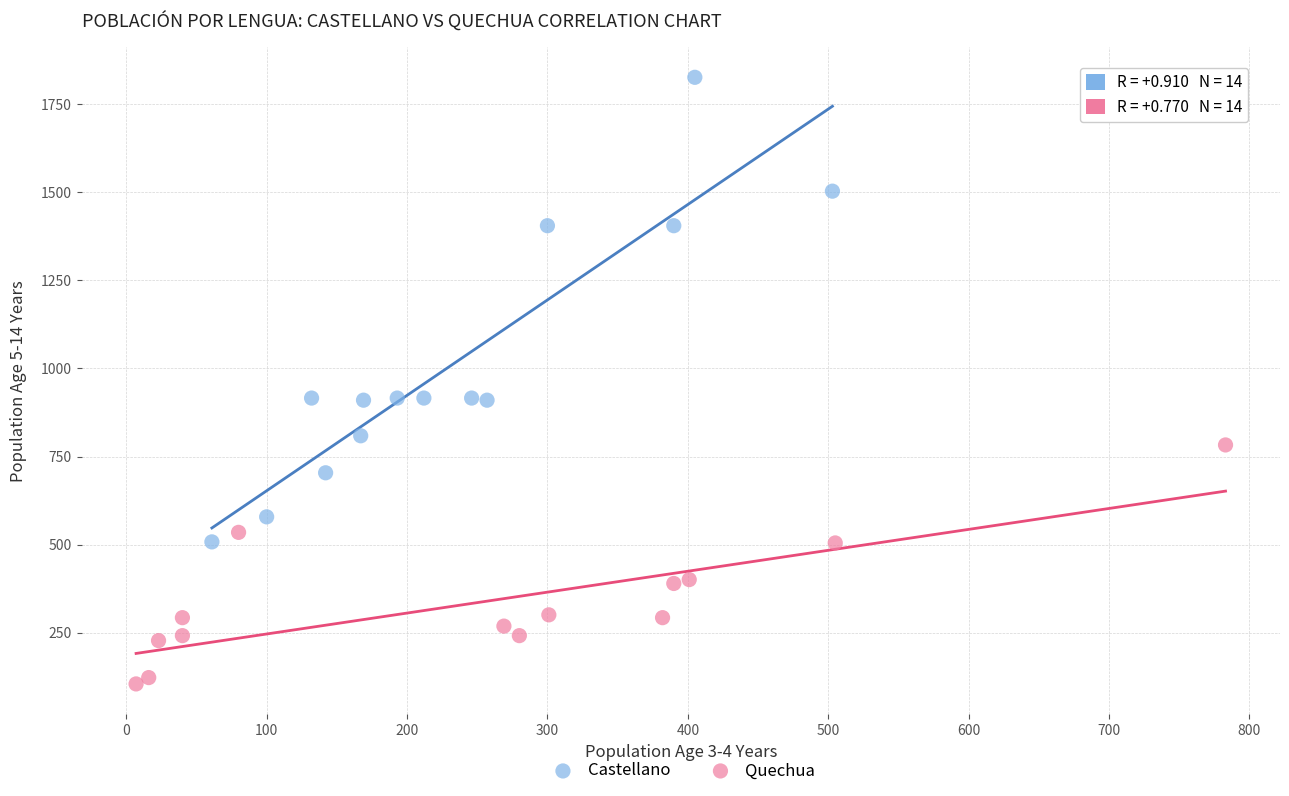

Which series has the widest spread of Y values?

Castellano